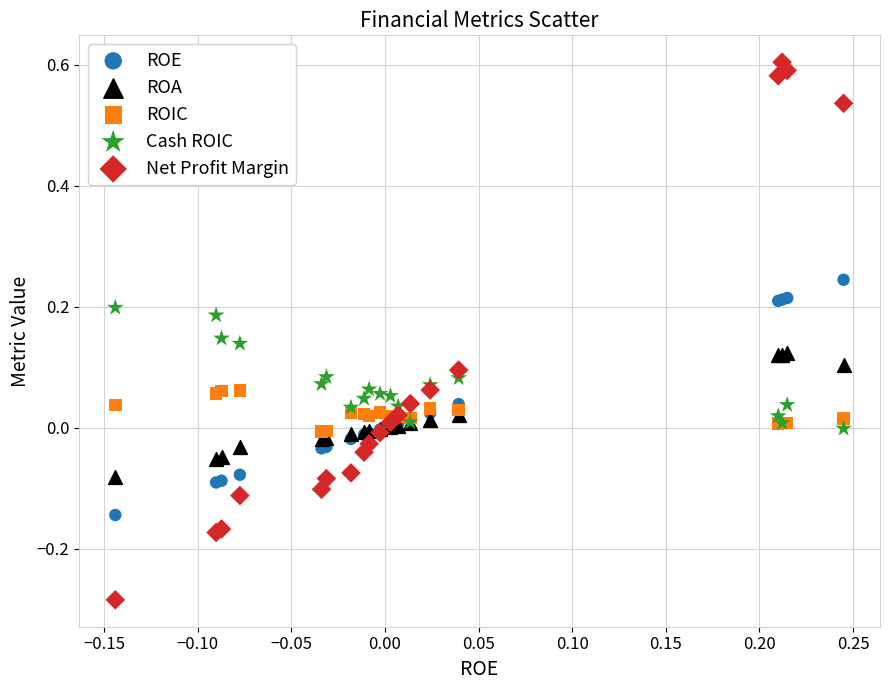

Which series has the largest Y range (max minus min)?

Net Profit Margin